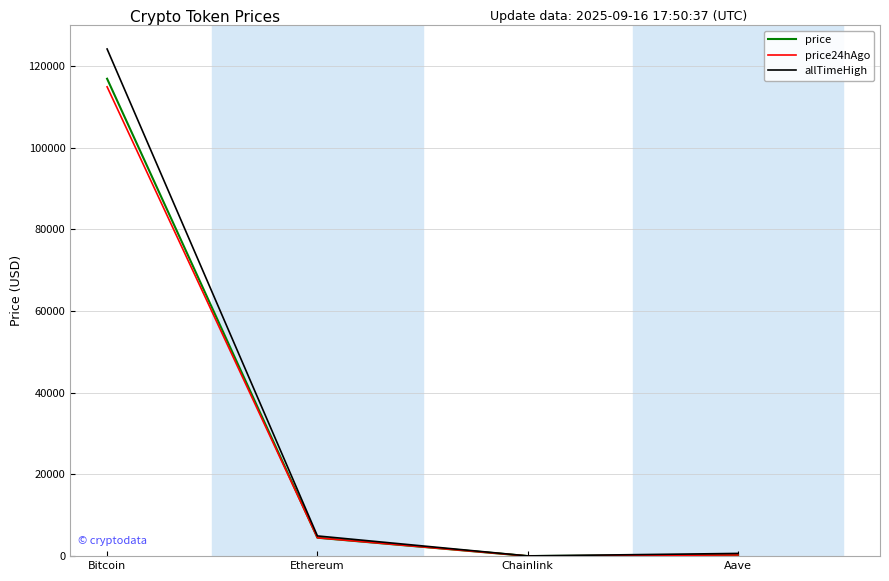

Rank the series by their maximum value, from highest to lowest.

allTimeHigh, price, price24hAgo